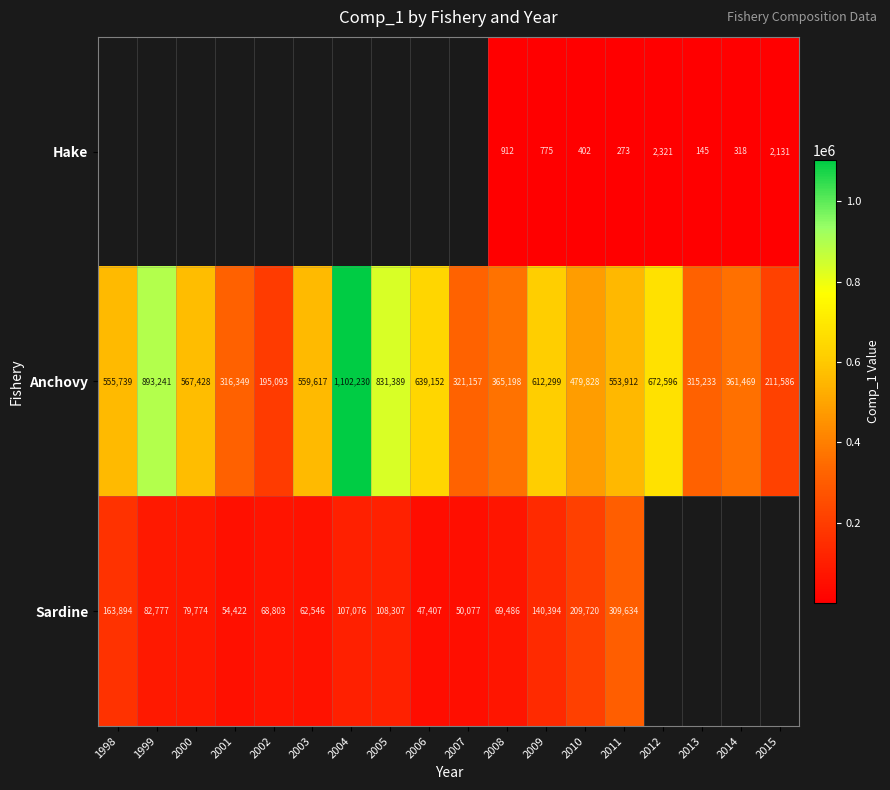

Is the value of Sardine at 2001 greater than the value of Anchovy at 1999?

No